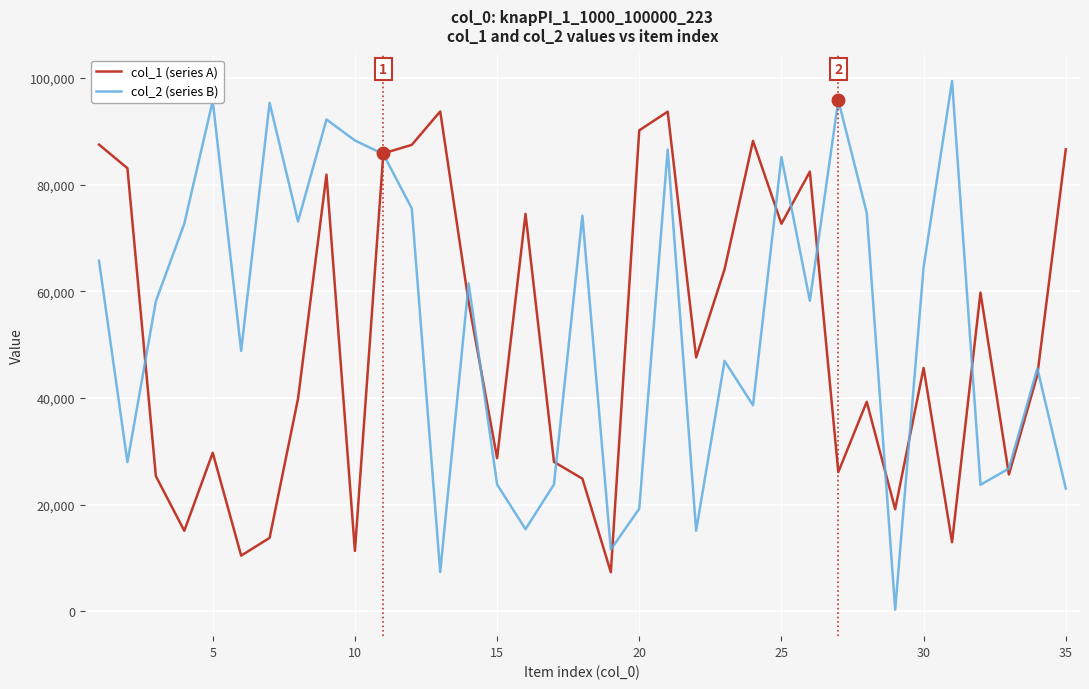

How many times do col_2 (series B) and col_1 (series A) cross each other?

14